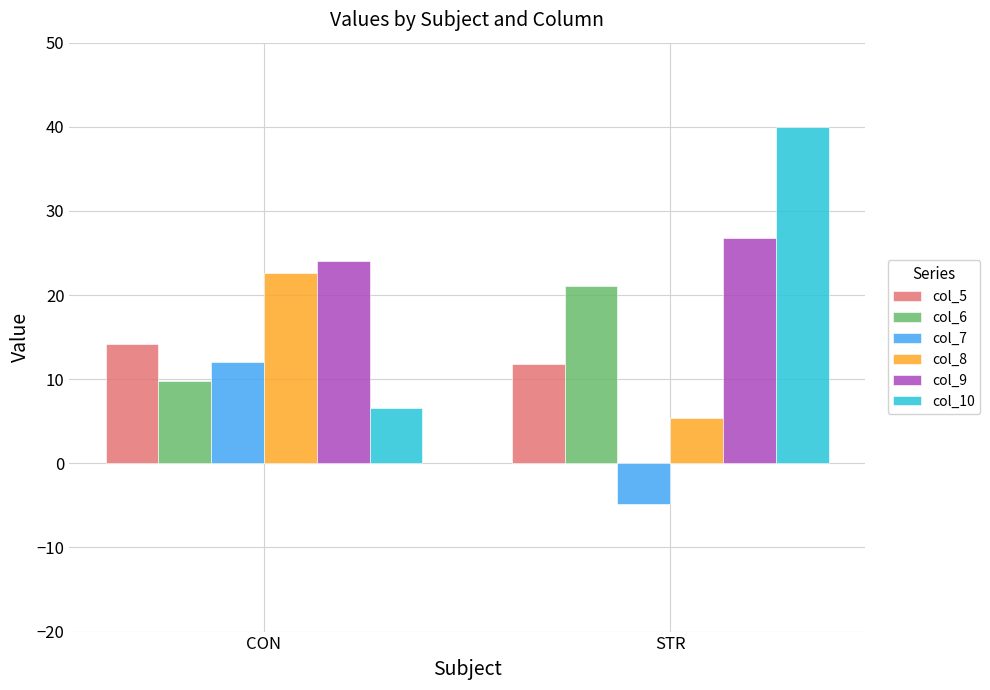

What is the value of the col_7 bar at the 1st from the left?

12.0